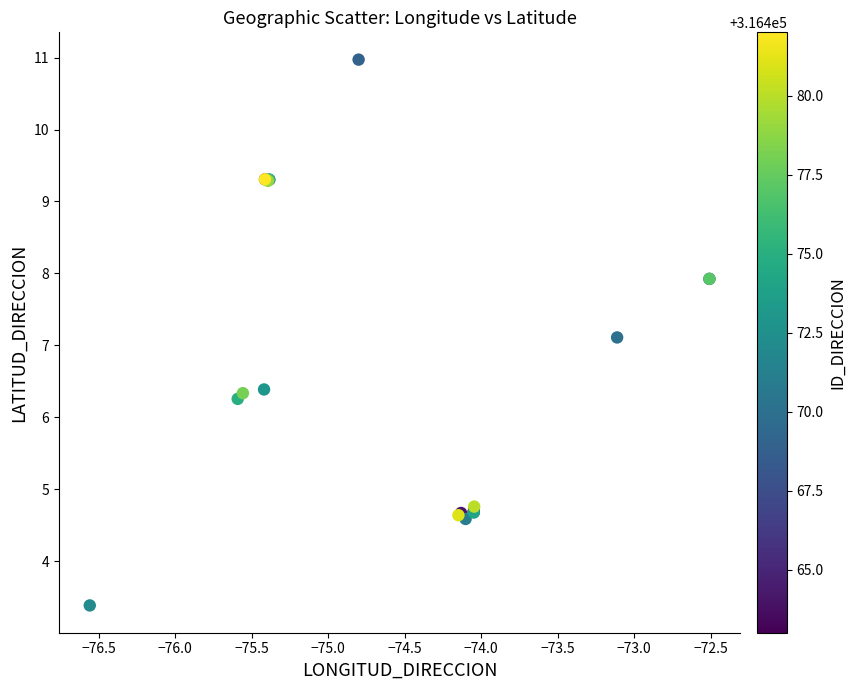

What Y value in the scatter plot is closest to 7?

7.1